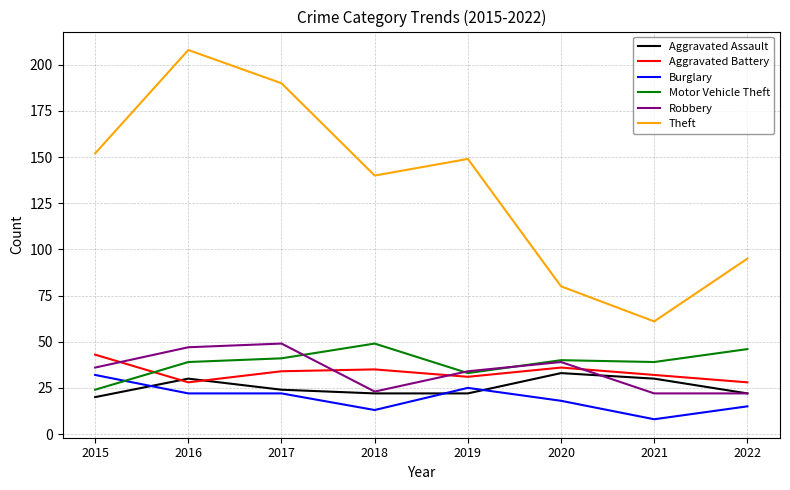

What is the spread (max minus min) of values at 2017?

168